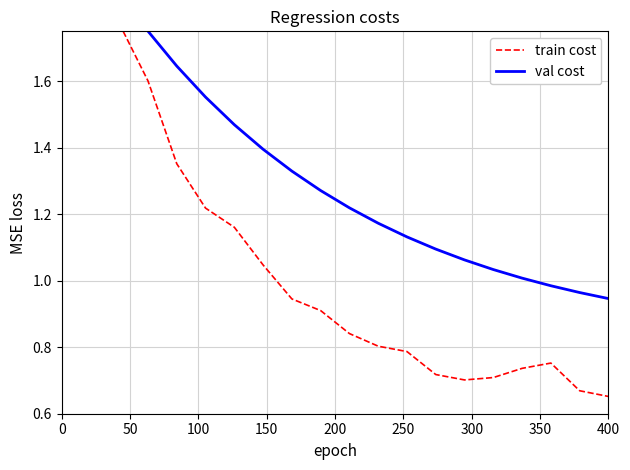

What is the maximum value for val cost?

2.2